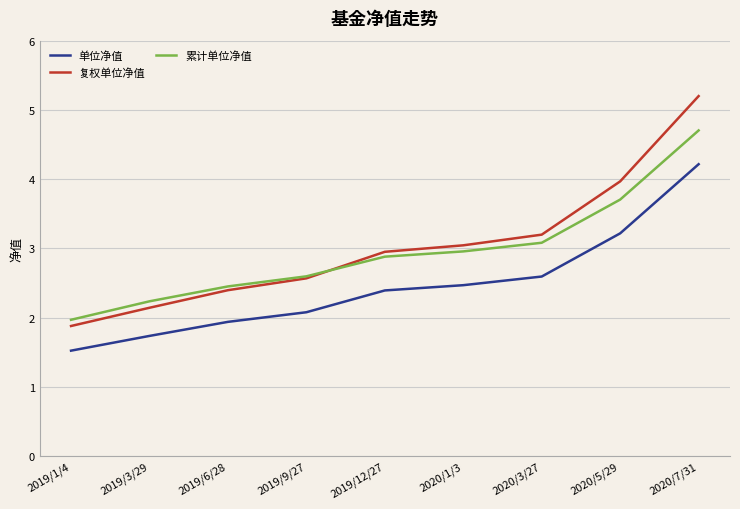

Reading right to left, what are all the values shown in this chart?

单位净值: 4.2	3.2	2.6	2.5	2.4	2.1	1.9	1.7	1.5
复权单位净值: 5.2	4.0	3.2	3.0	2.9	2.6	2.4	2.1	1.9
累计单位净值: 4.7	3.7	3.1	3.0	2.9	2.6	2.4	2.2	2.0